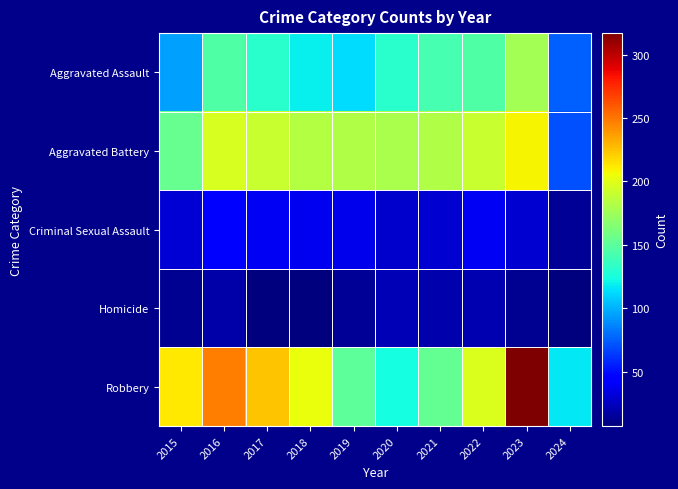

At which category is the sum across all series the highest?

2023